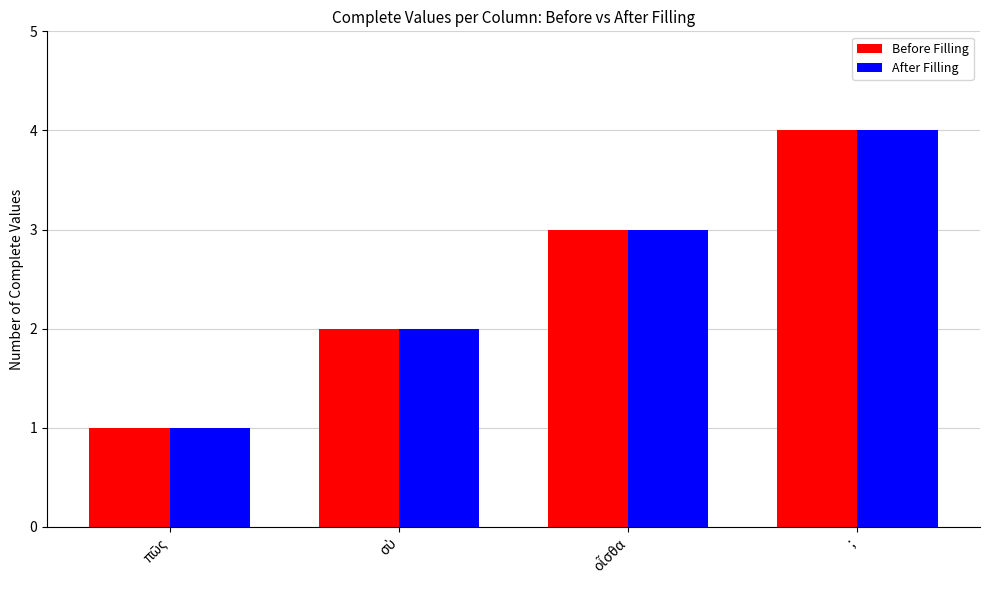

At which category is the sum across all series the highest?

;